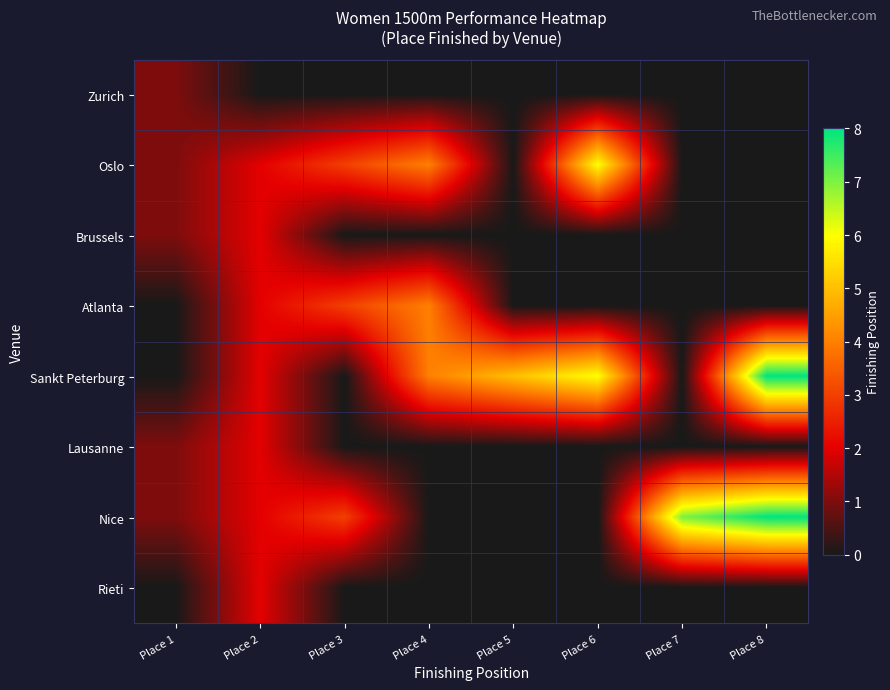

How many data points does each series have?

8